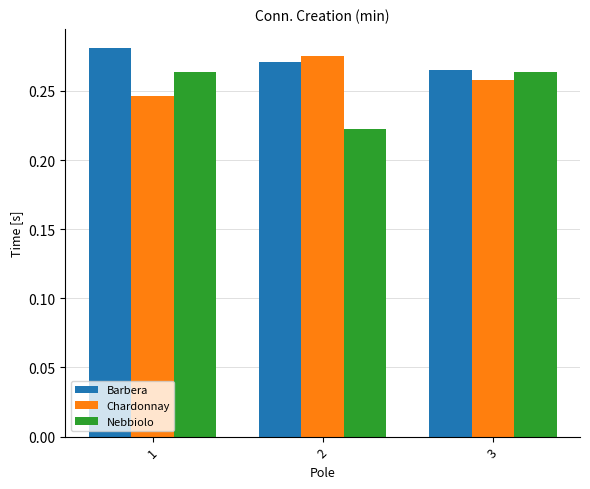

What is the total value across all series at 3?

0.8